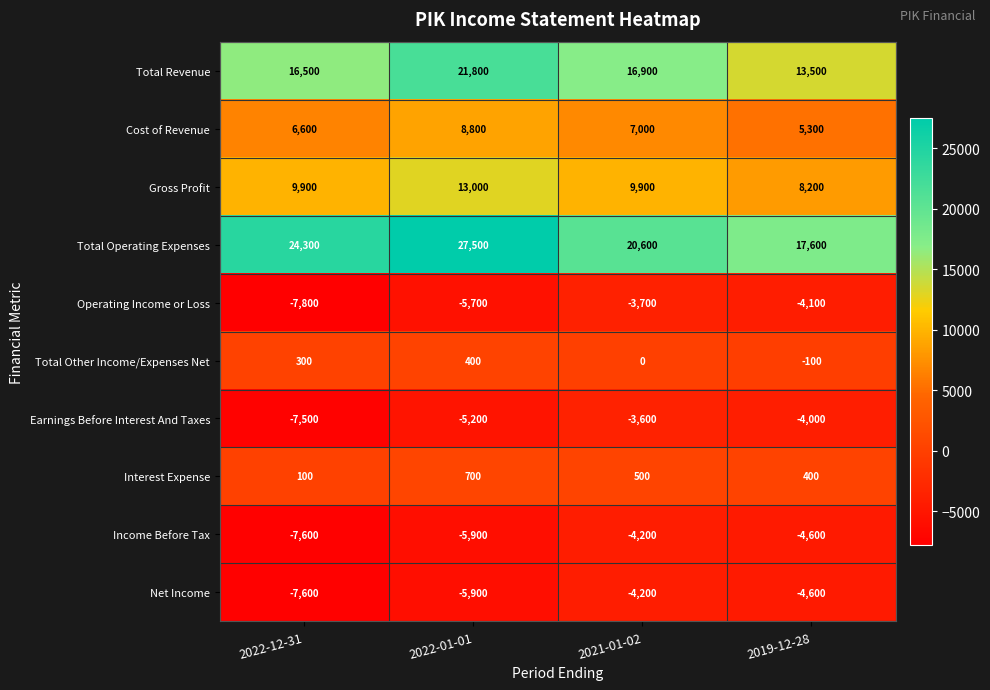

What is the smallest value displayed?

-7800